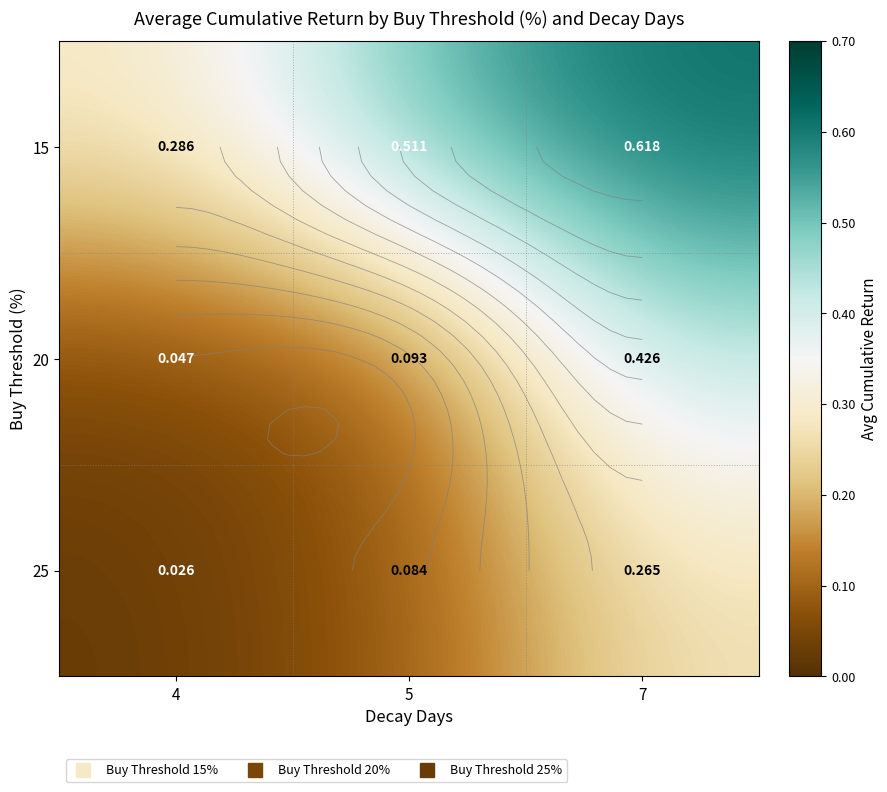

What value does the 25 series have at 7?

0.3